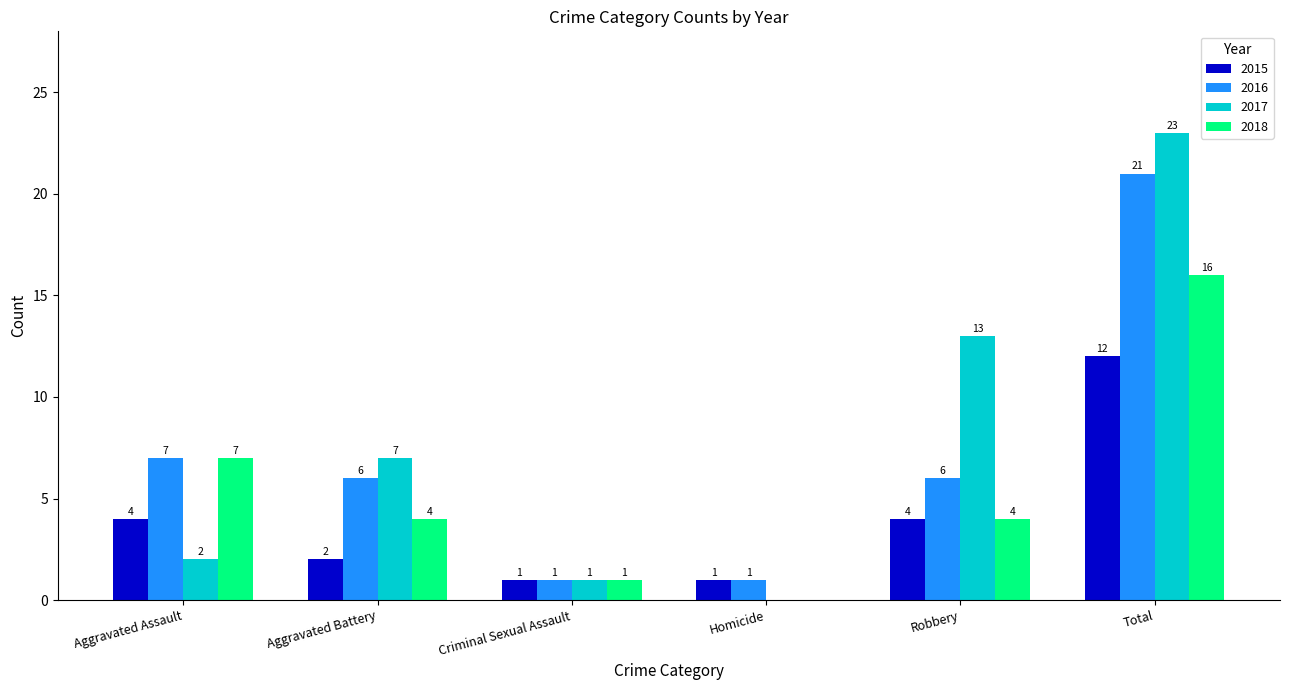

How many distinct data groups are displayed?

4